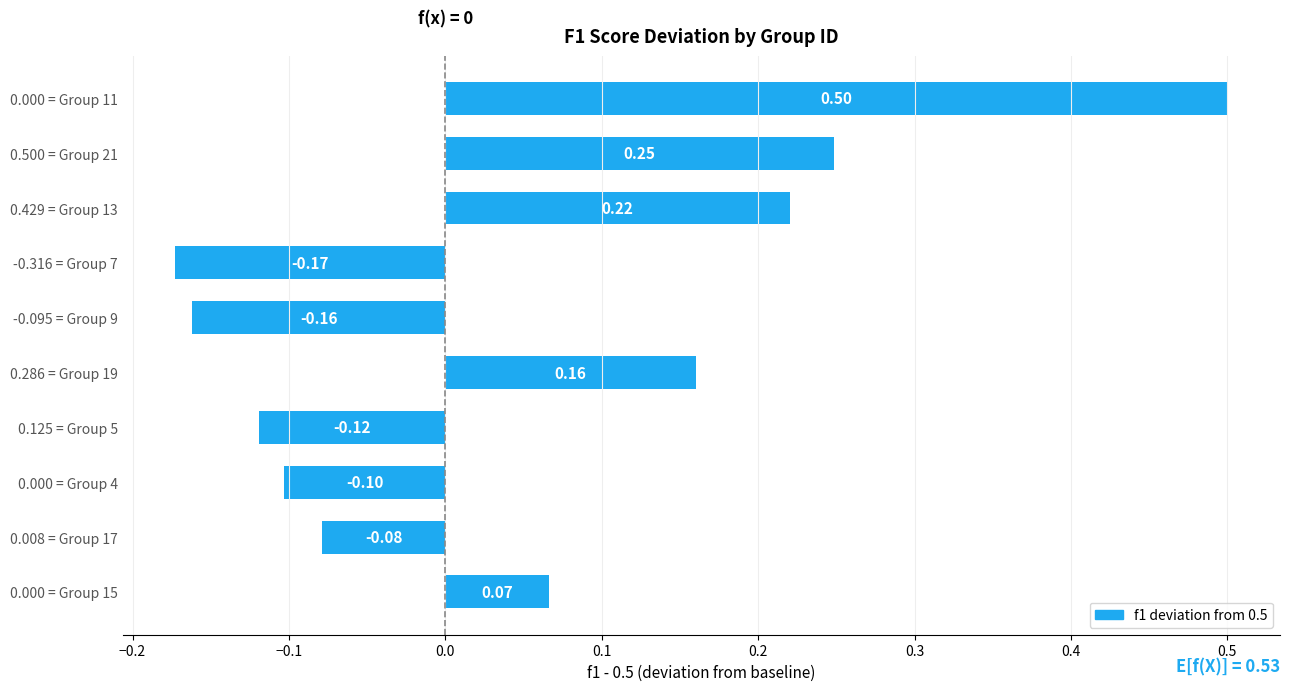

What is the maximum value shown in the chart?

0.5